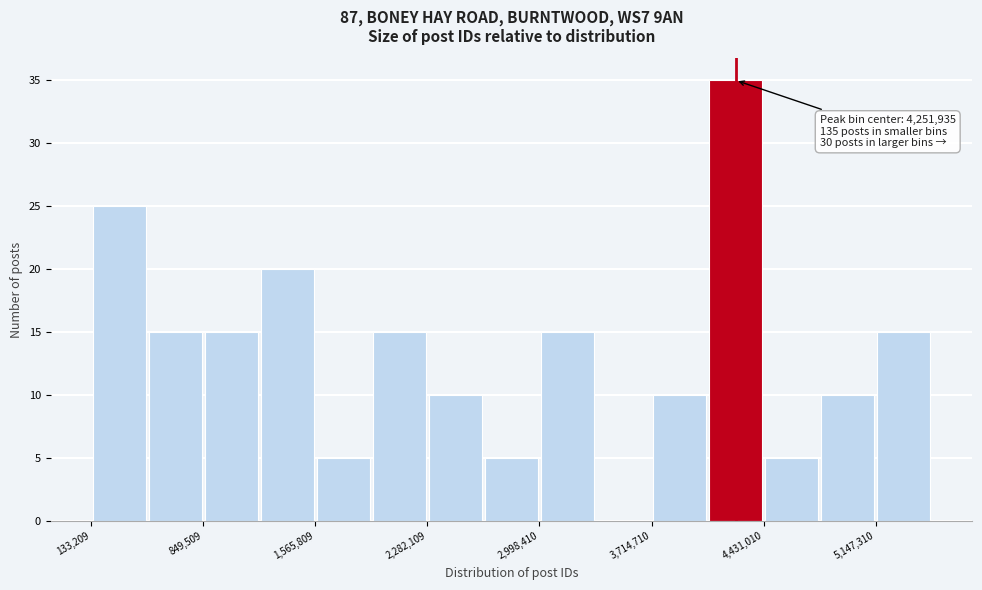

Around what value on the x-axis is the tallest bar? Give the approximate position of its centre, as read against the axis.

4300000